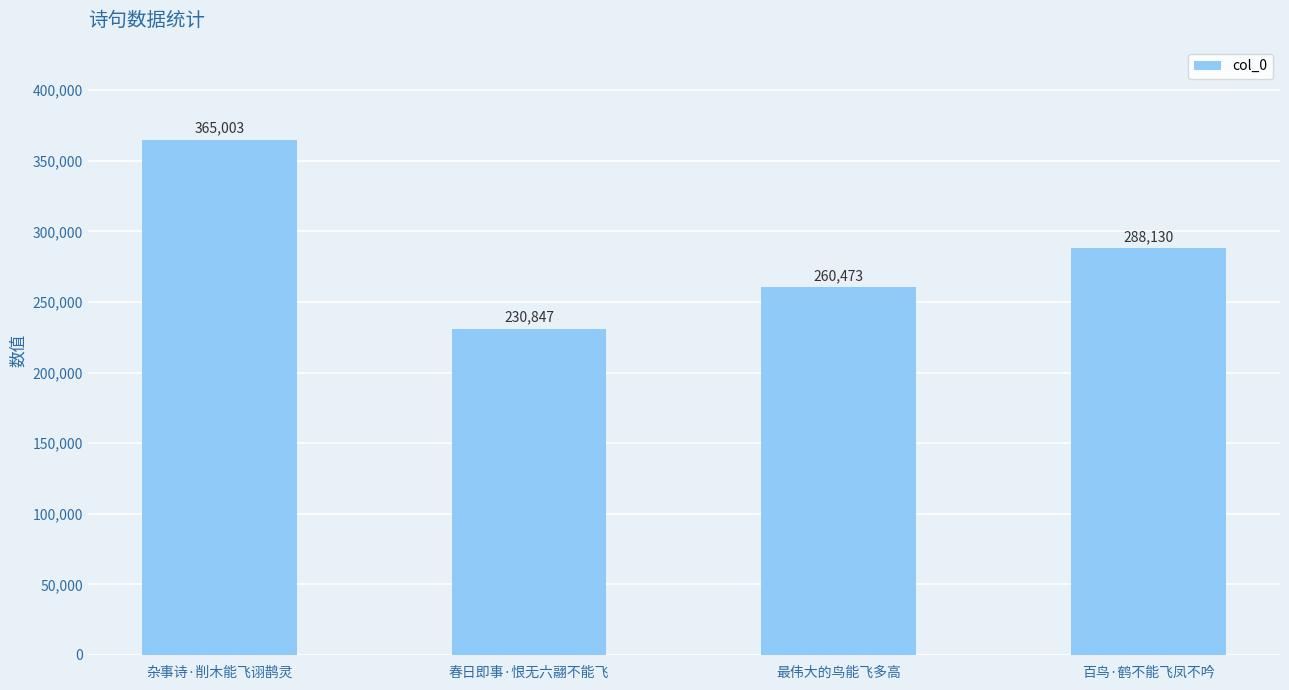

How many categories are shown in the chart?

4